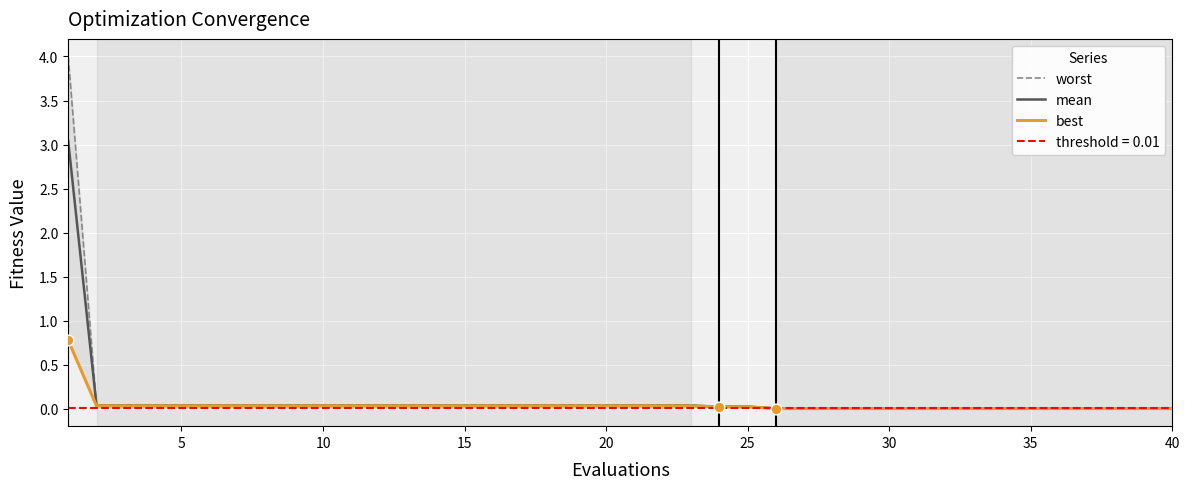

Which series has the largest total across all categories?

worst